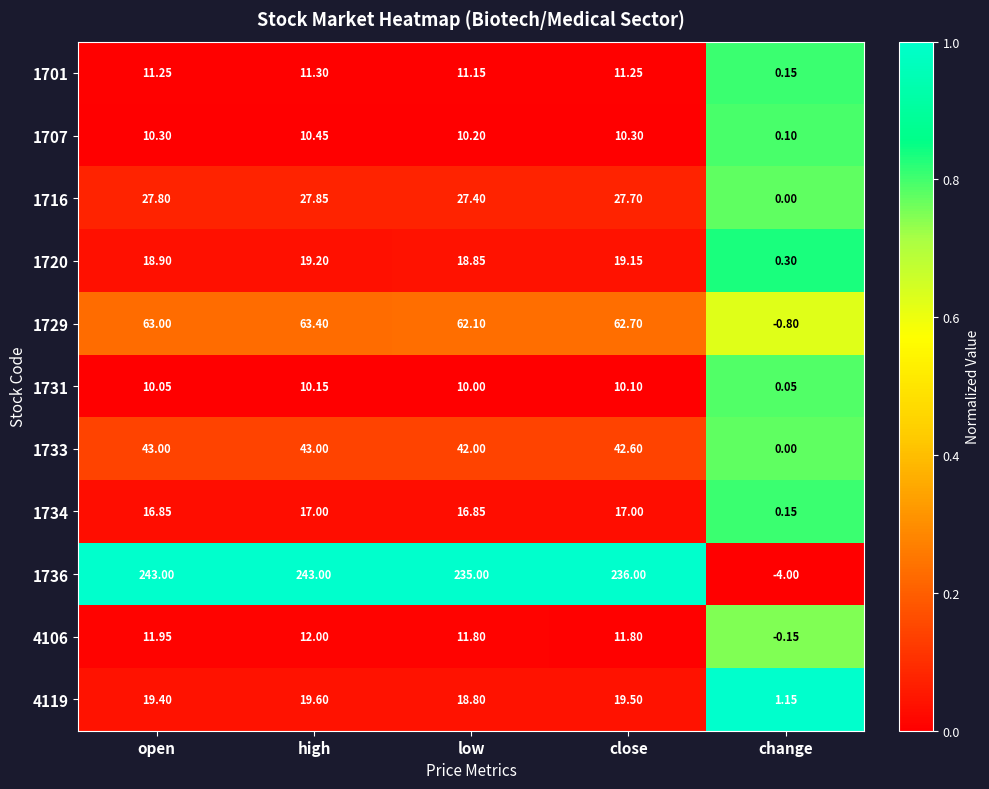

Rank the series by their maximum value, from highest to lowest.

1736, 1729, 1733, 1716, 4119, 1720, 1734, 4106, 1701, 1707, 1731